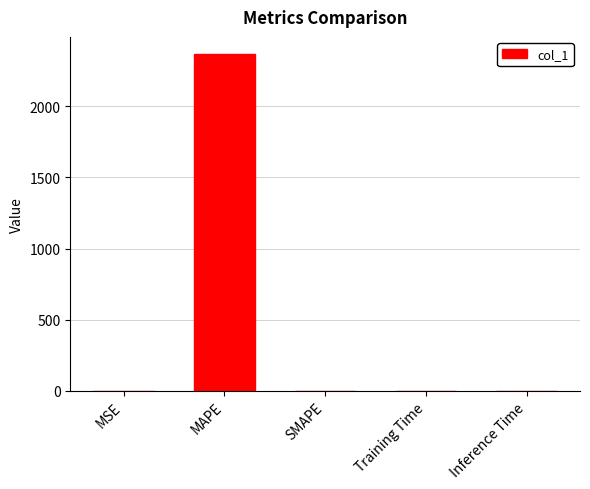

Which category has the highest value across all series?

MAPE